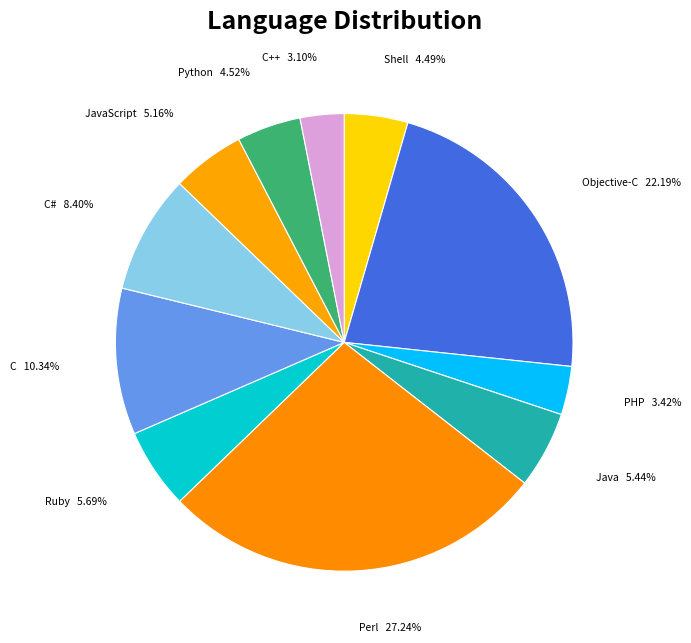

To the nearest percent, what is the difference between the largest and smallest slice percentages?

24%